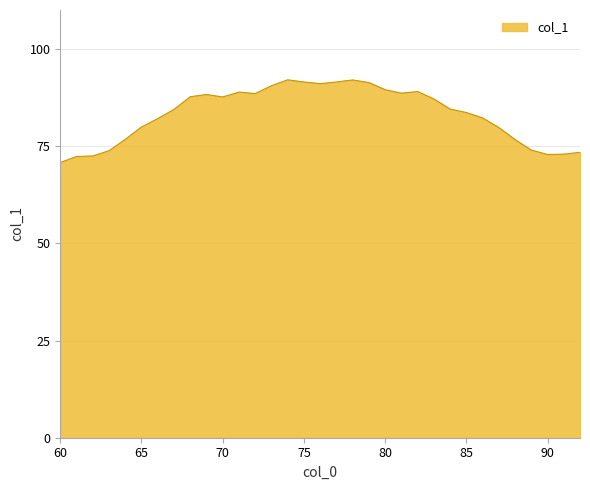

What is the difference between the maximum and minimum values?

21.3